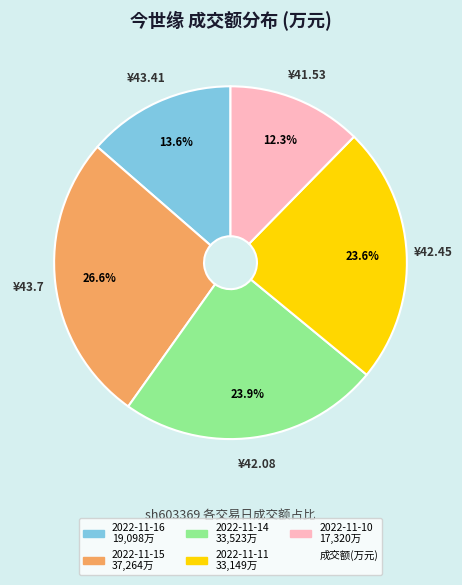

Does any single category account for the majority?

No